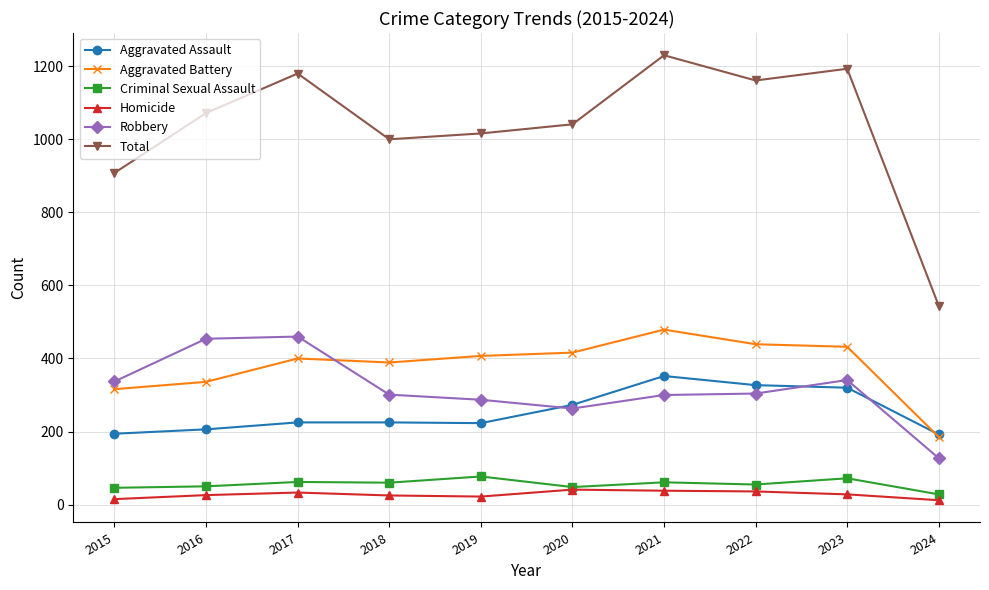

Which series changed the most between 2020 and 2024?

Total